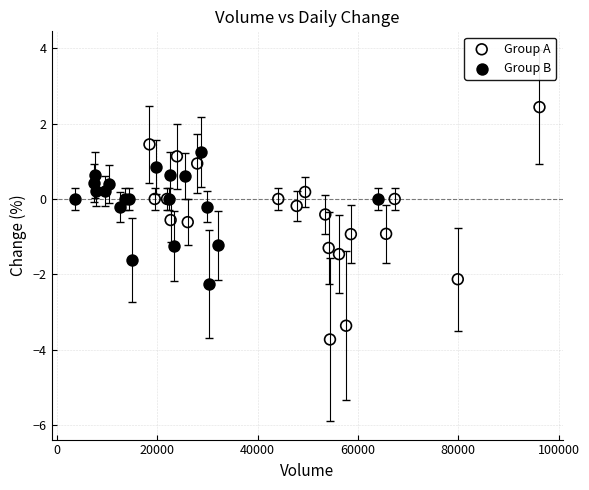

Which series reaches the maximum Y coordinate?

Group A